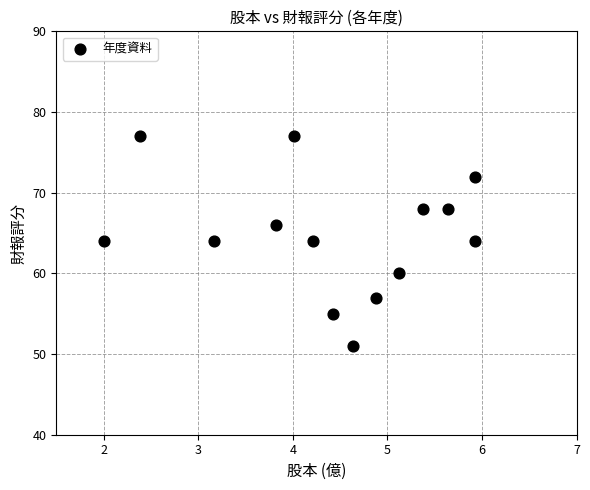

What is the range of Y values (max minus min)?

26